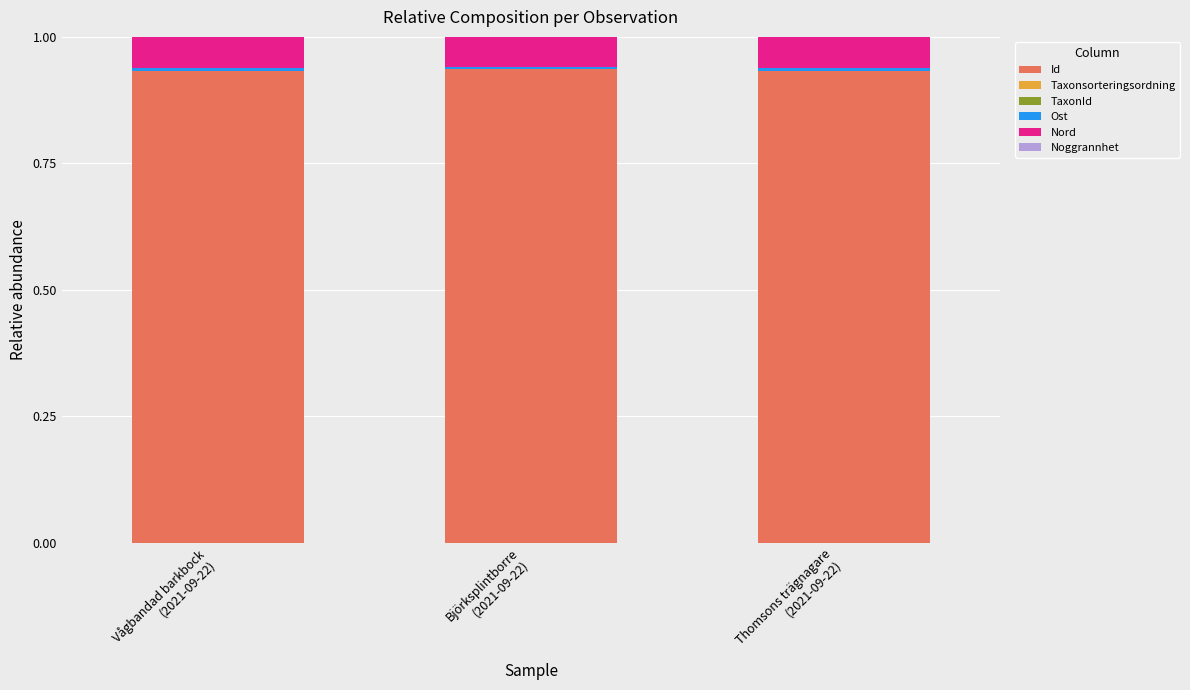

At which category is the sum across all series the highest?

Vågbandad barkbock
(2021-09-22)